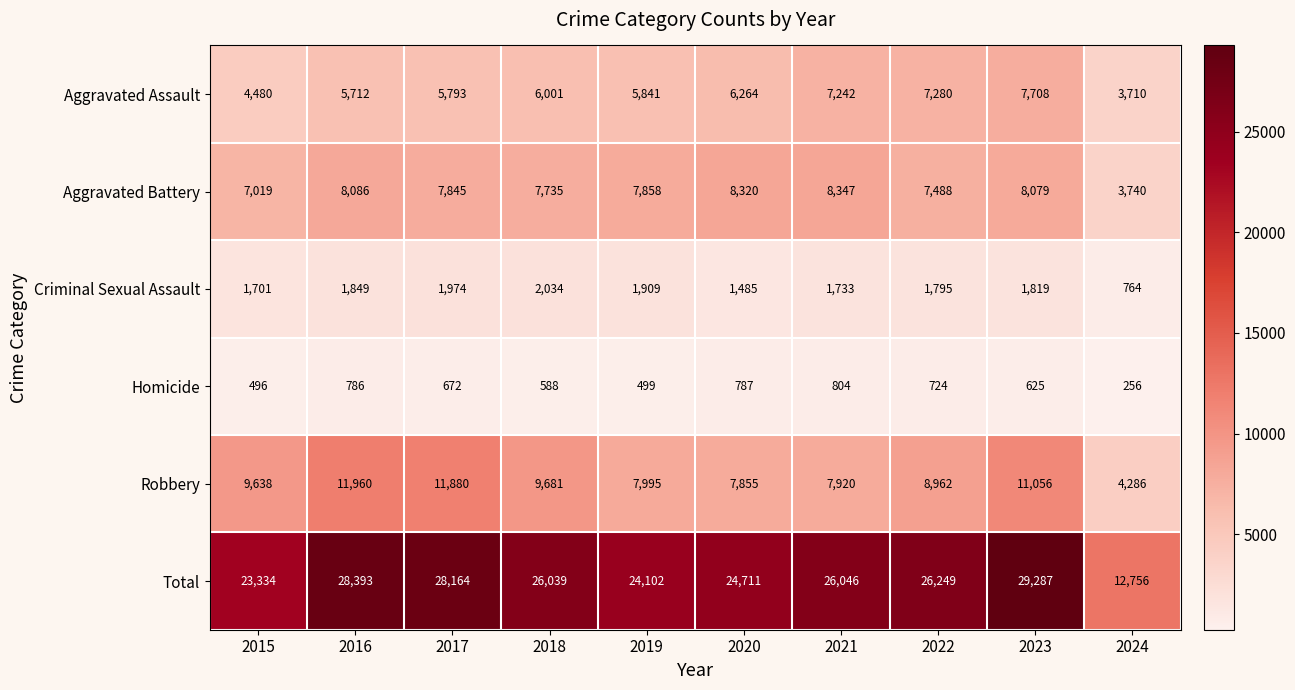

What is the approximate value of Homicide at 2018, to the nearest 100?

600